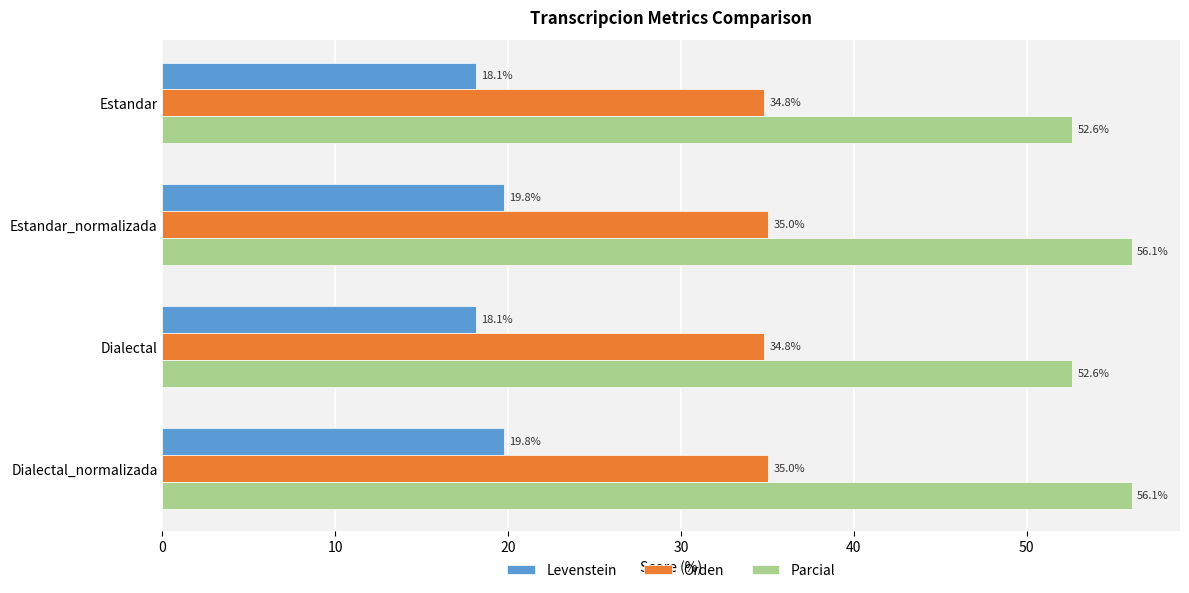

What is the maximum value shown in the chart?

56.1